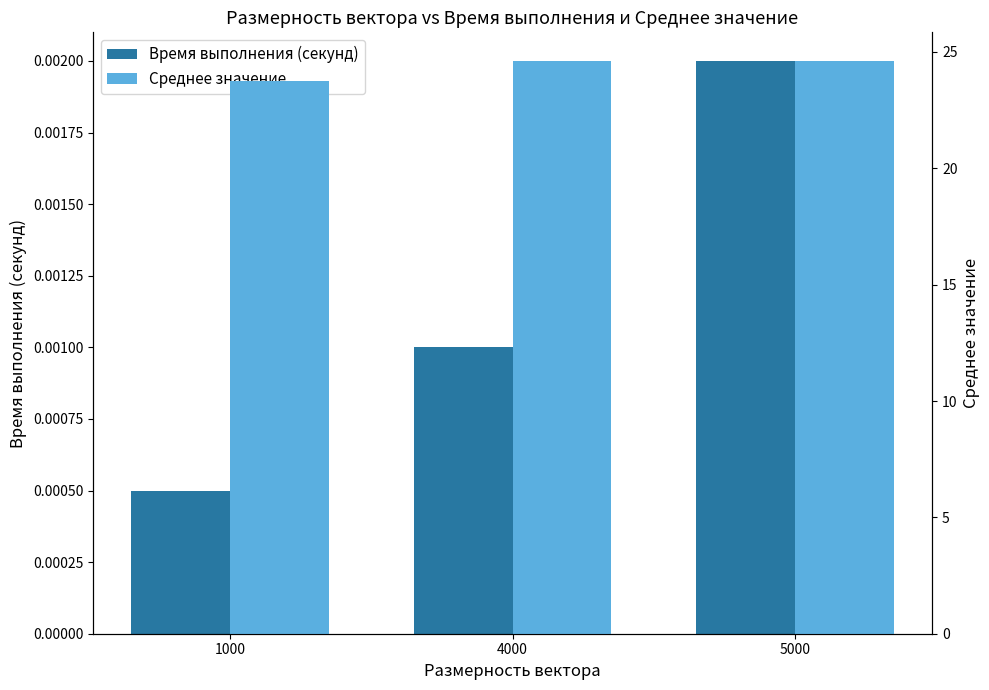

Count the number of categories in the chart.

3